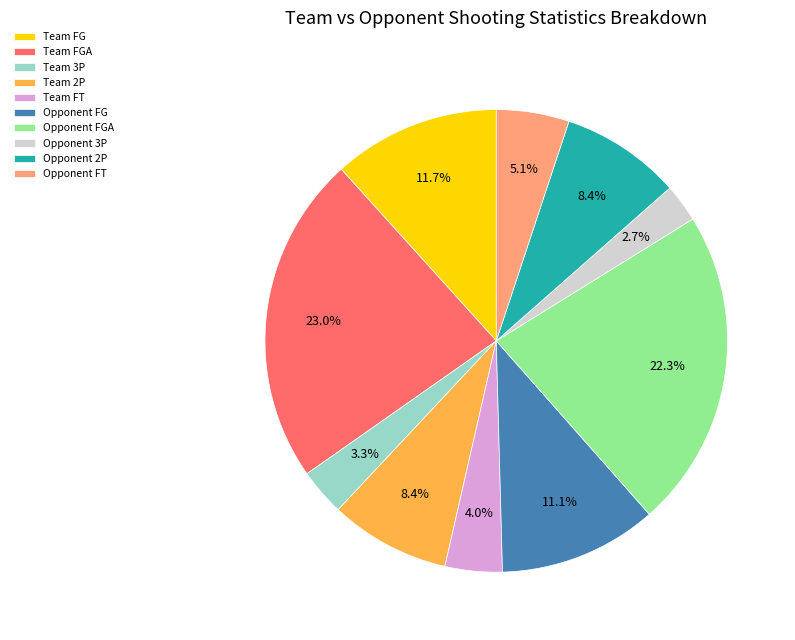

Which category has the biggest portion of the pie?

Team FGA